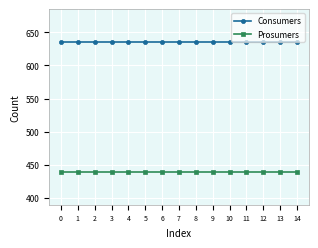

What are all the series names shown in the legend?

Consumers, Prosumers